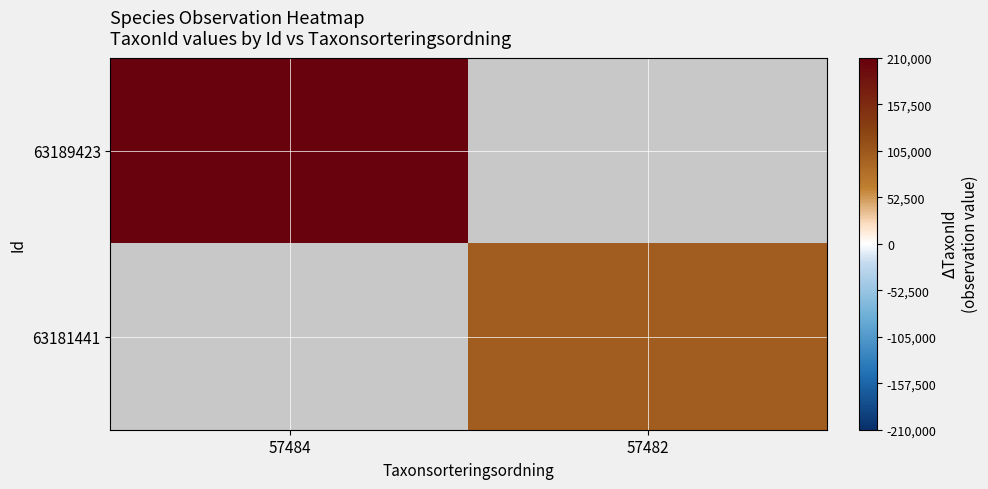

At how many categories does at least one series exceed 117519?

1